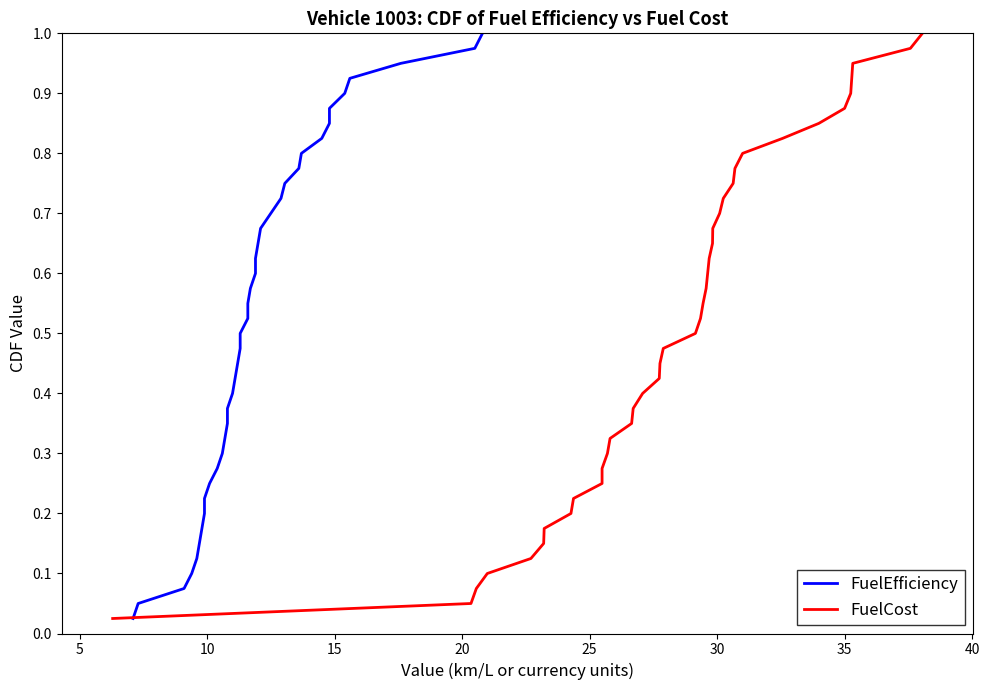

Rank the series by their maximum value, from lowest to highest.

FuelEfficiency, FuelCost